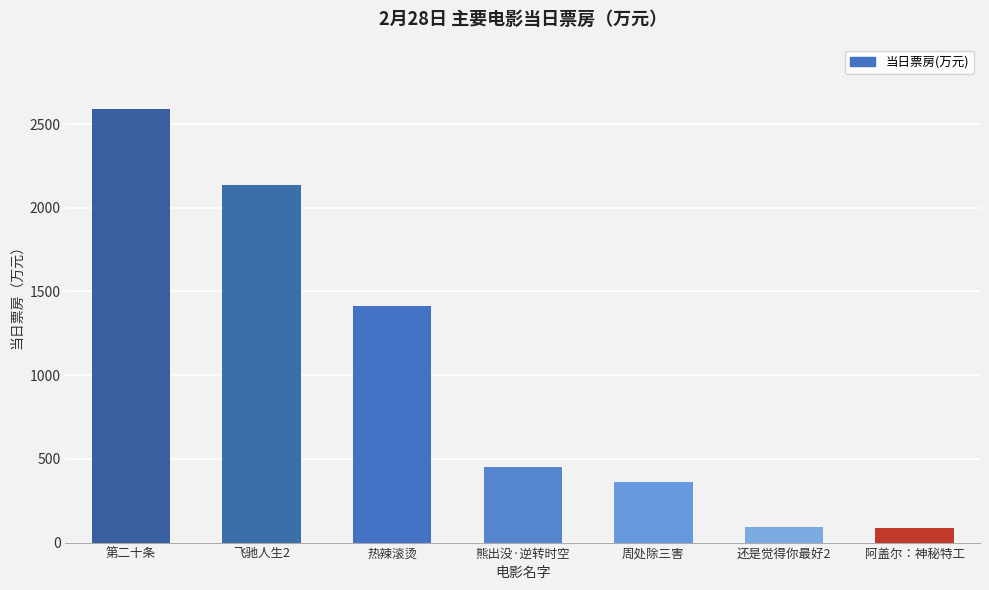

What is the difference between the maximum and second lowest values?

2492.4